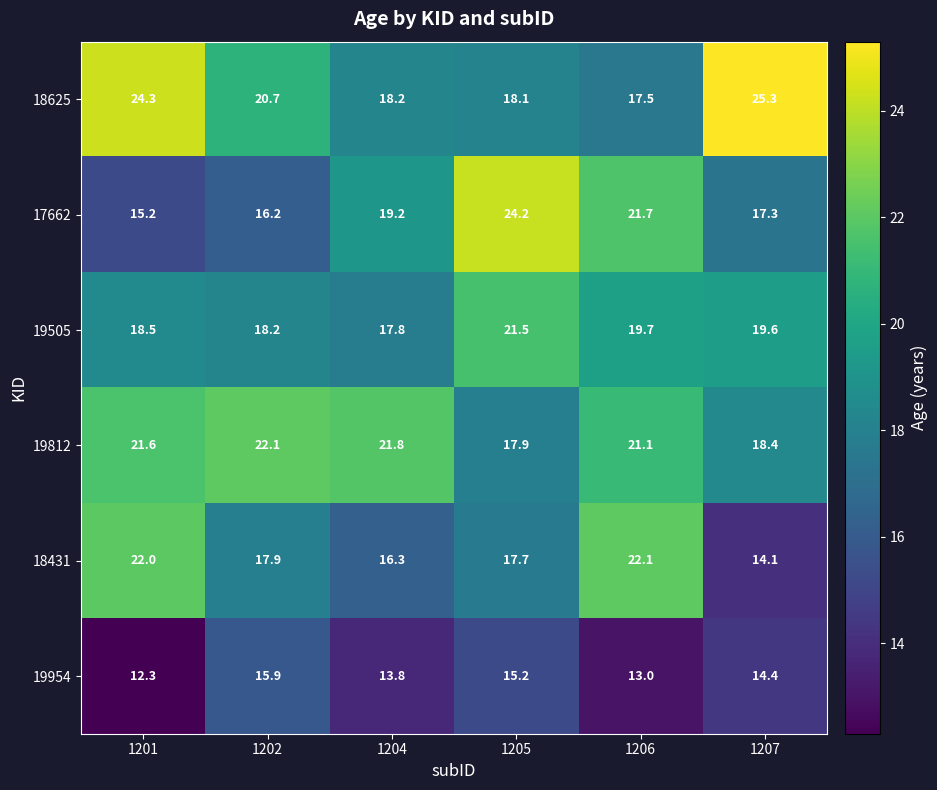

Which category has the highest value across all series?

1207